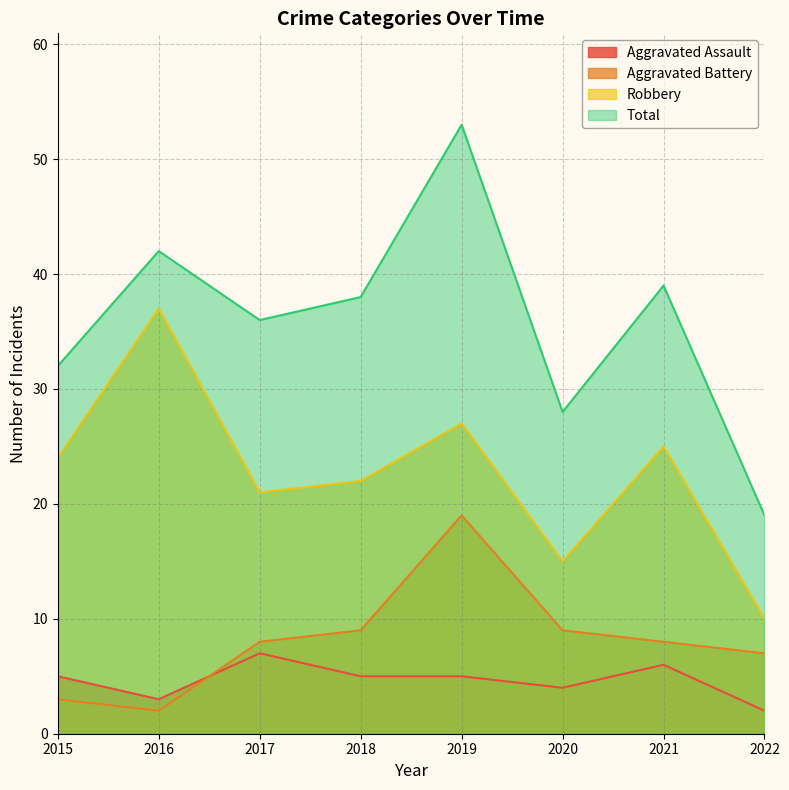

What is the value of the Total point at the 2nd from the left?

42